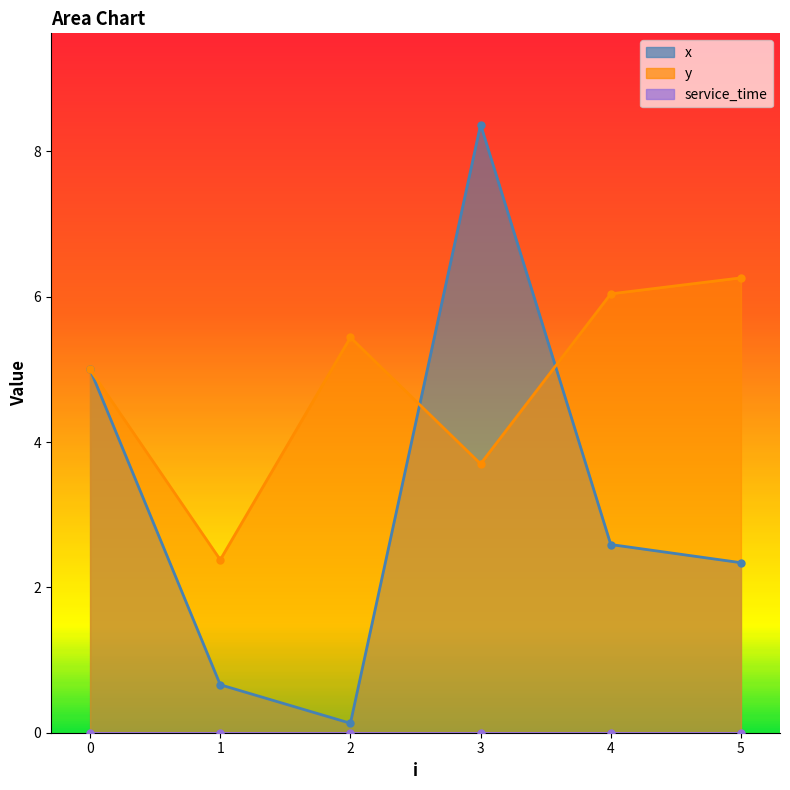

At how many categories does at least one series exceed 3?

5